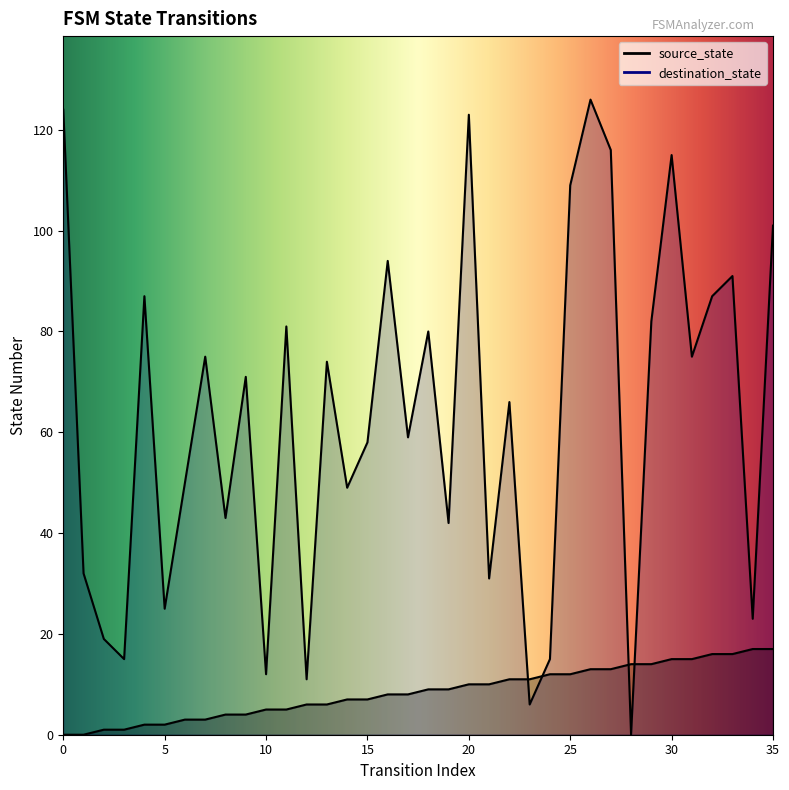

Which series has the widest spread of values?

destination_state